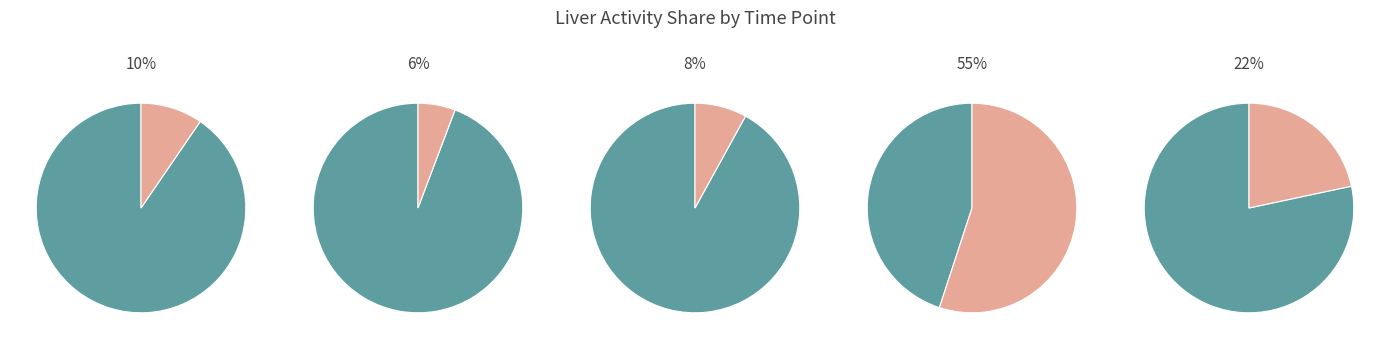

What is the ratio of the value at 4 h to the value at 1 h?

0.6